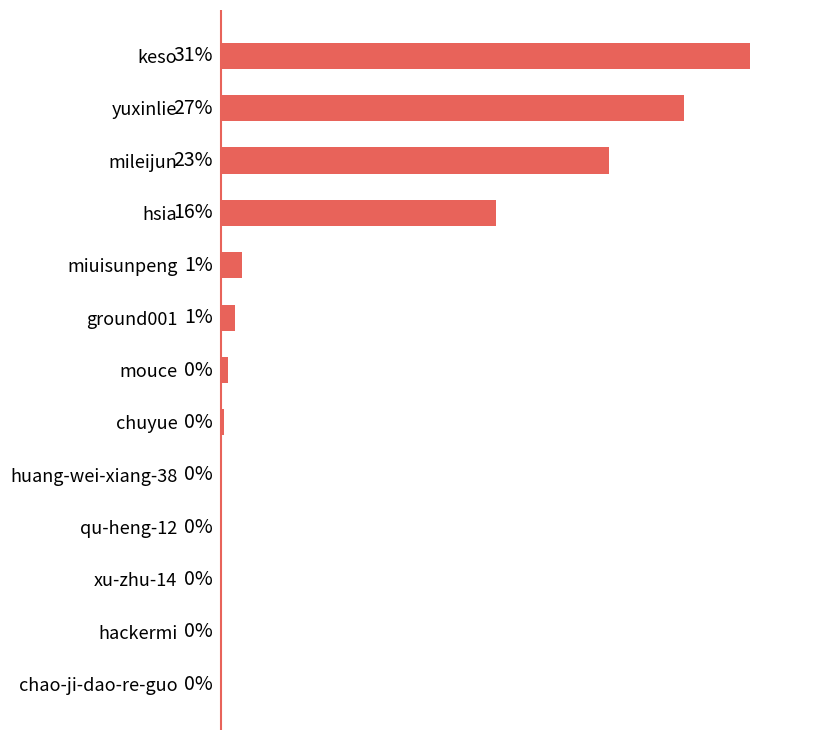

Where is the data nearest to the value 15?

hsia